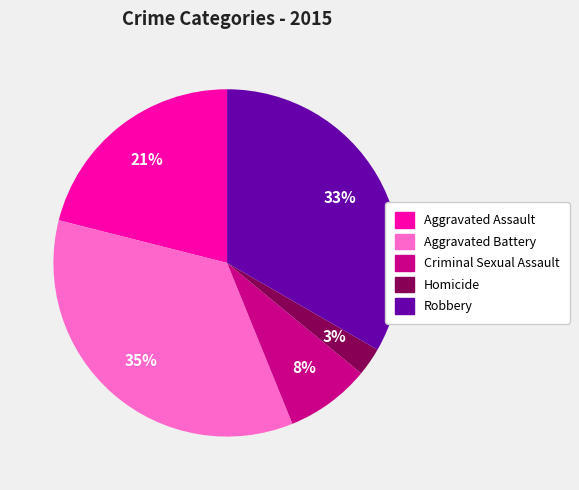

Is there any slice that represents more than half of the pie?

No